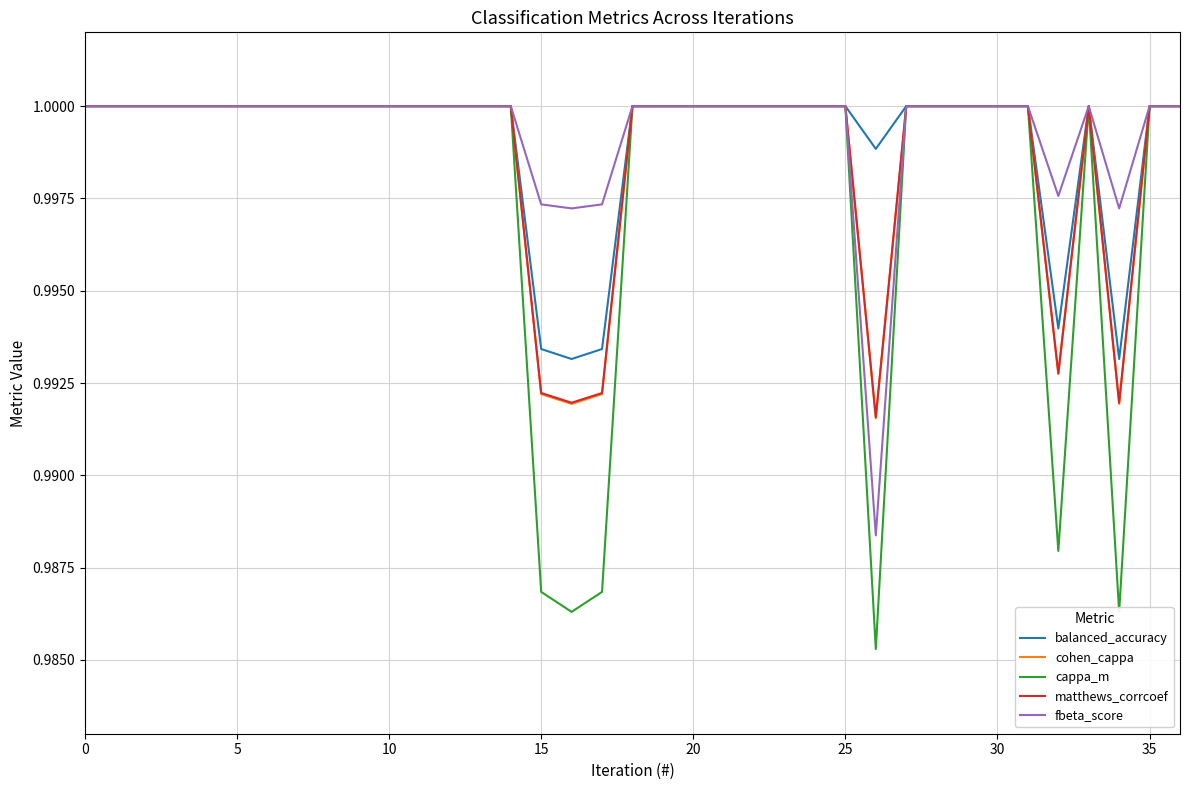

Which series has the largest range (max minus min)?

cappa_m